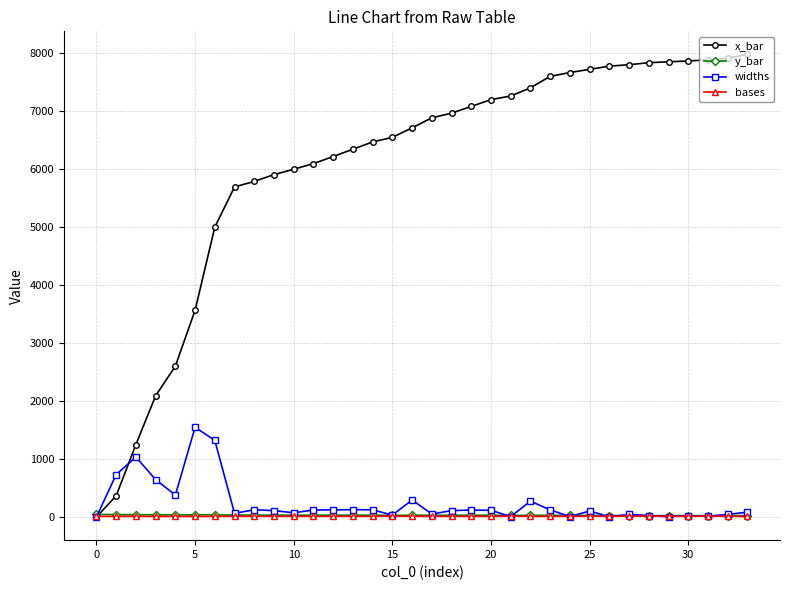

How many intersections are there between x_bar and bases?

1